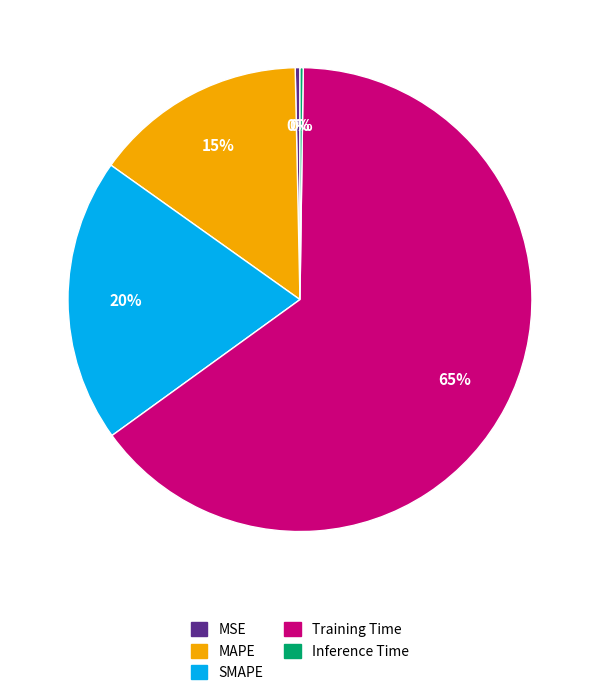

Does Training Time account for over 50% of the chart?

Yes